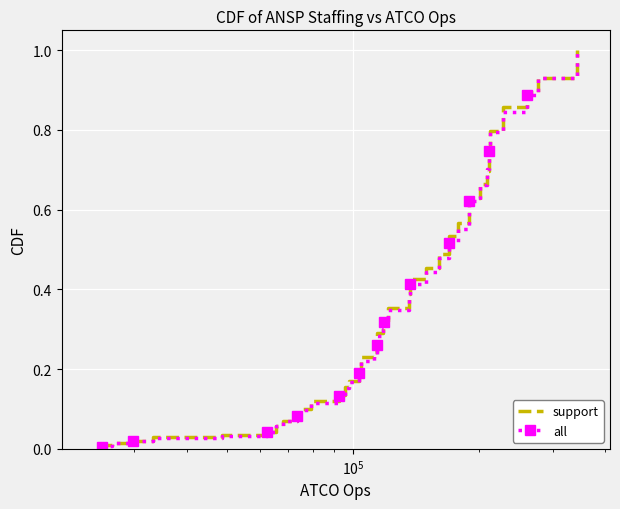

What is the greatest value displayed?

1.0